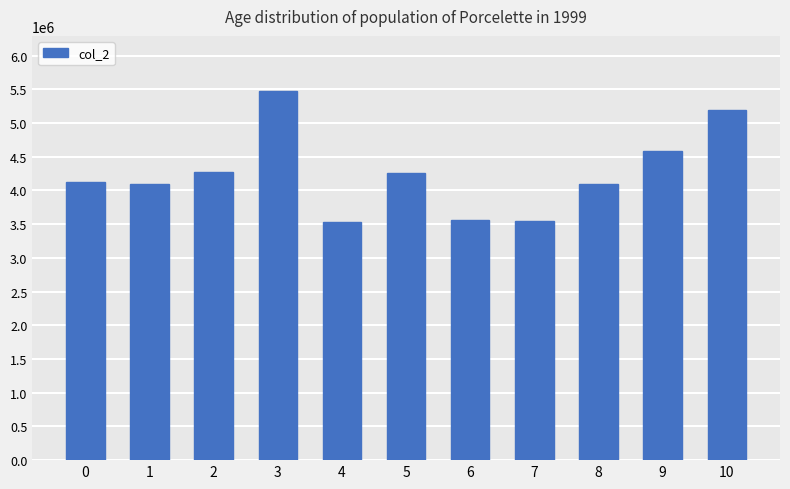

What is the sum of all values?

46708249